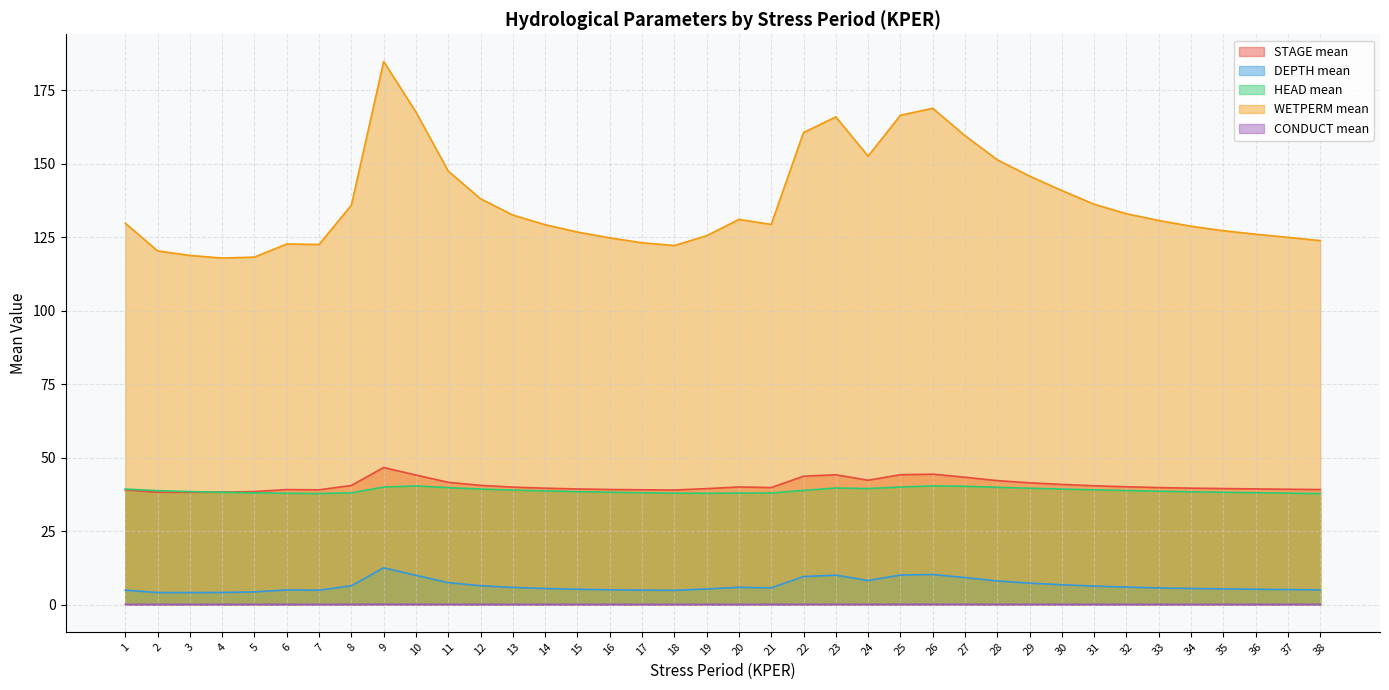

True or false: DEPTH mean and HEAD mean cross at least once.

False